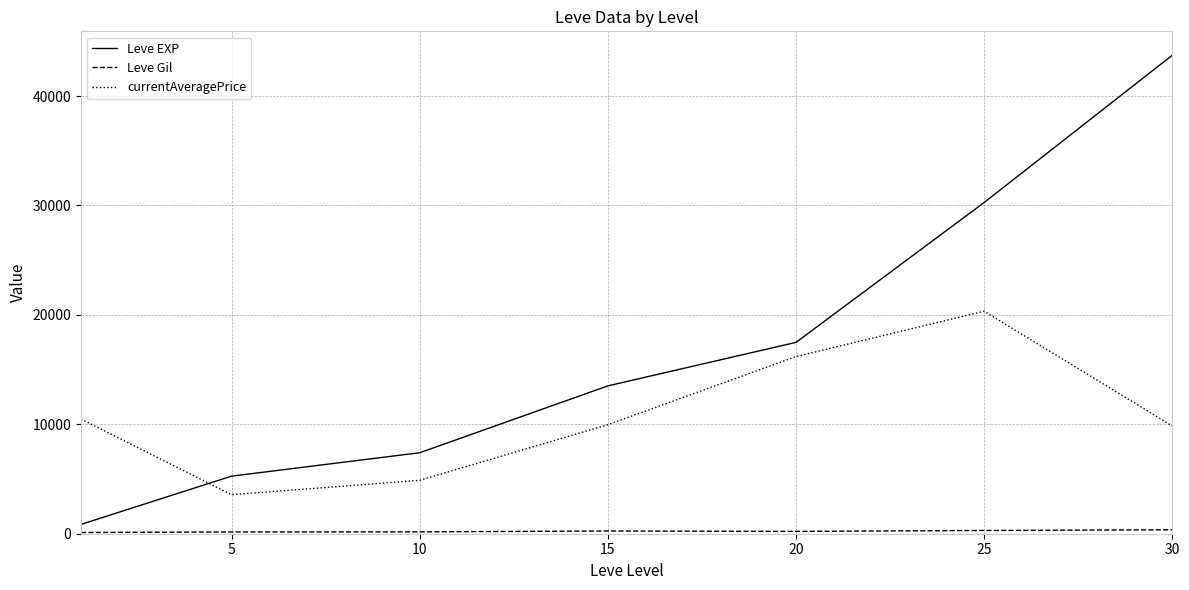

What is the difference between the maximum and minimum values in the Leve EXP series?

42876.7